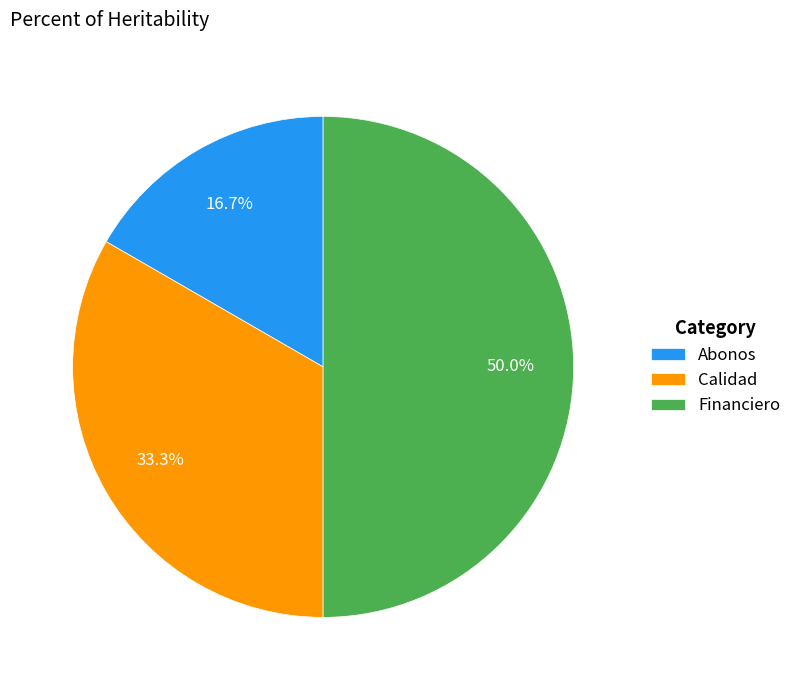

Count the number of slices in the pie.

3